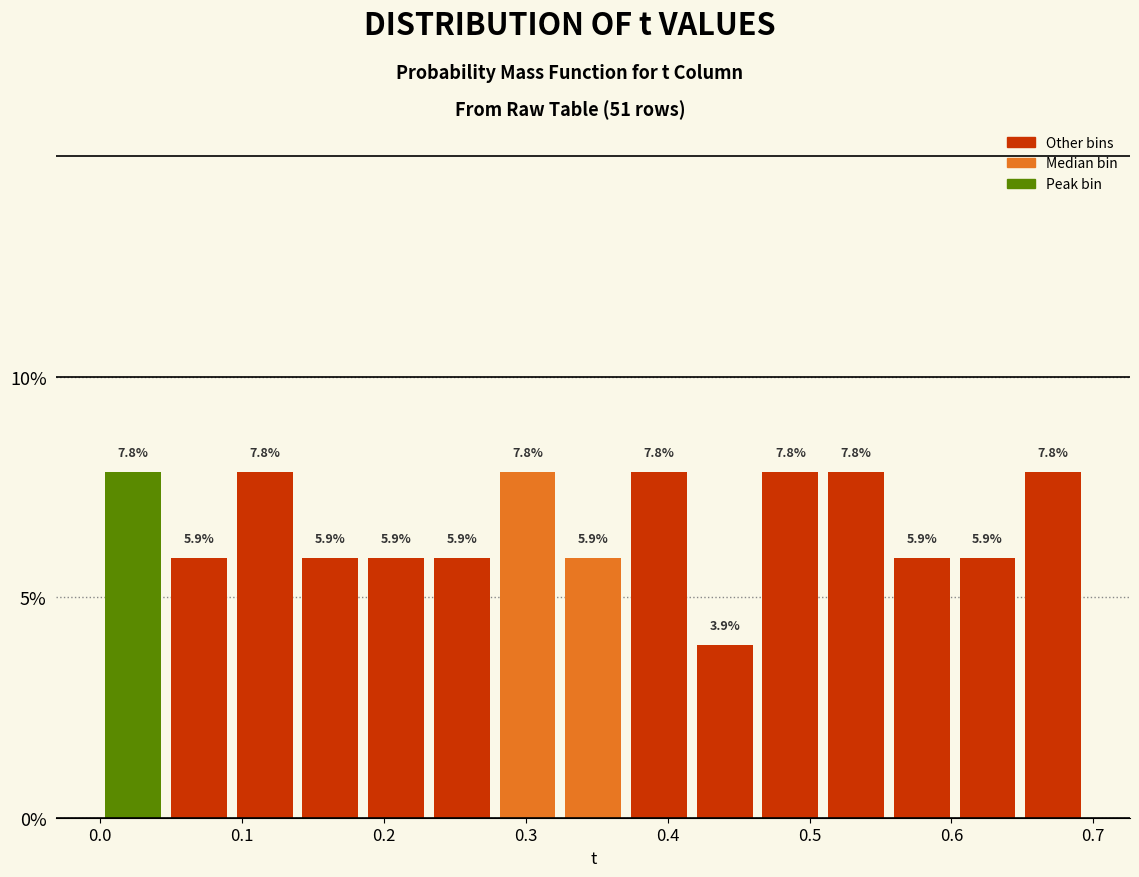

What is the height of the bar covering 0.46 to 0.51 on the x-axis? The bar edges are not printed on the chart, so give them approximately, as read against the axis.

7.8